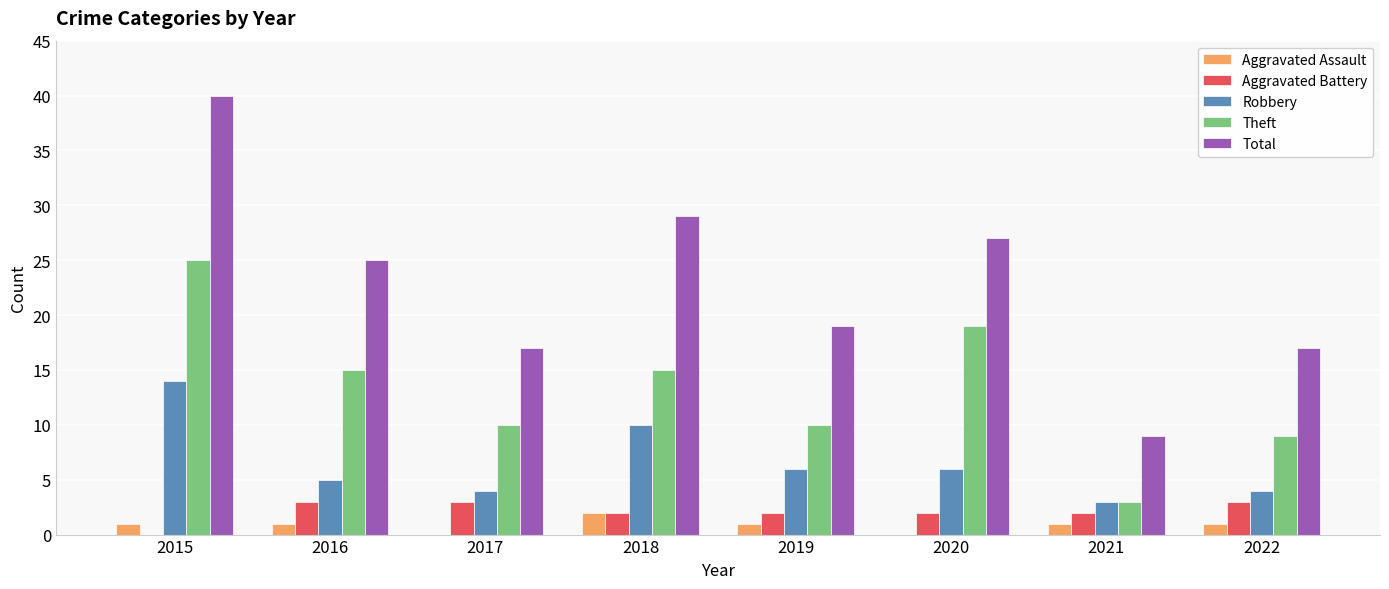

What is the maximum value for Aggravated Battery?

3